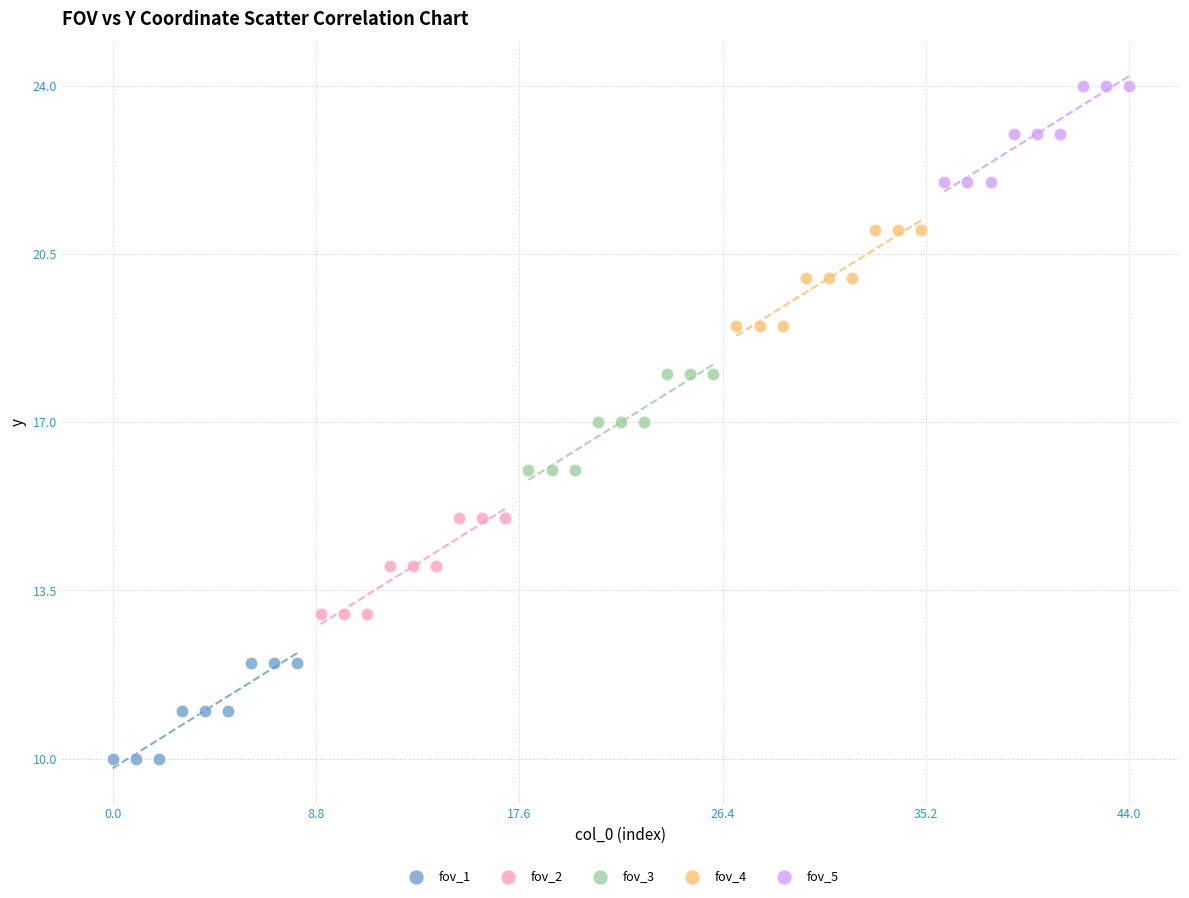

Which series reaches the maximum Y coordinate?

fov_5